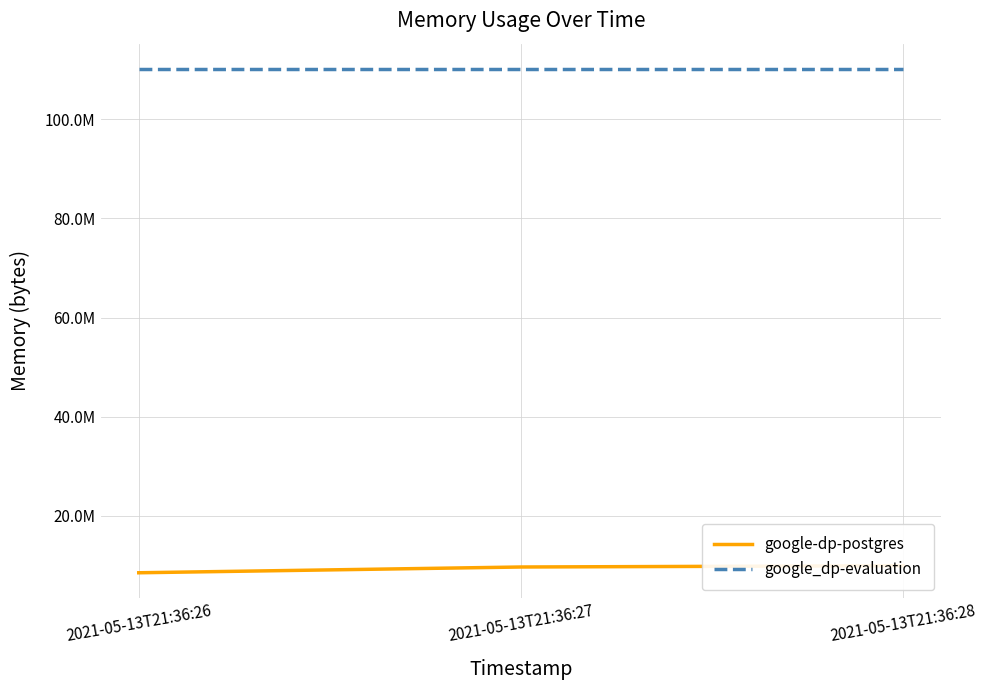

At which category is the sum across all series the highest?

2021-05-13T21:36:28